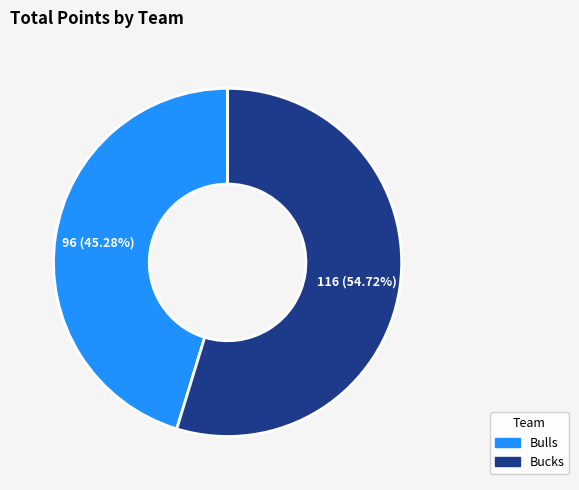

What percentage do Bucks and Bulls together represent?

100.0%